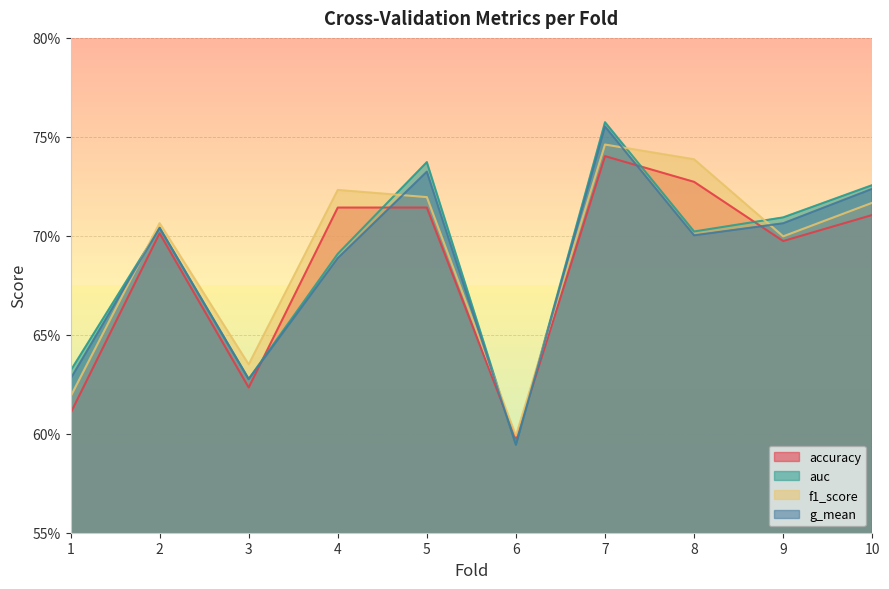

The value of auc at 5 is 0.7. True or false?

True